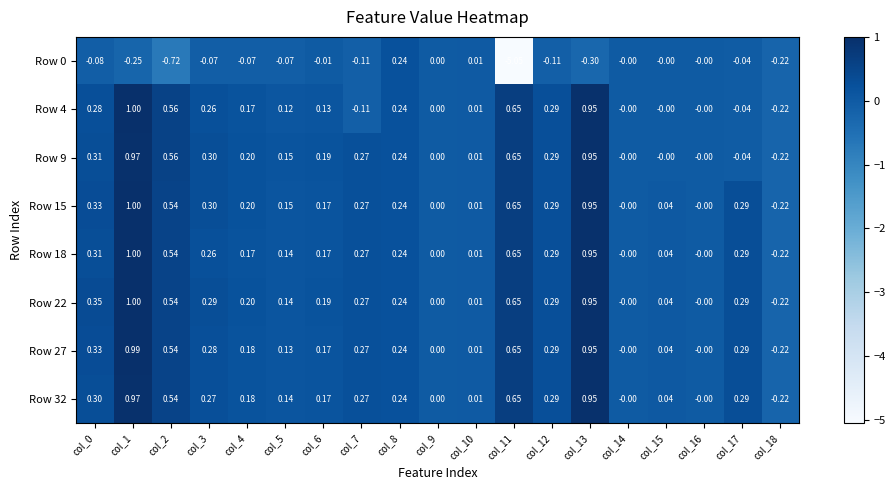

What is the total value across all series at col_6?

1.2